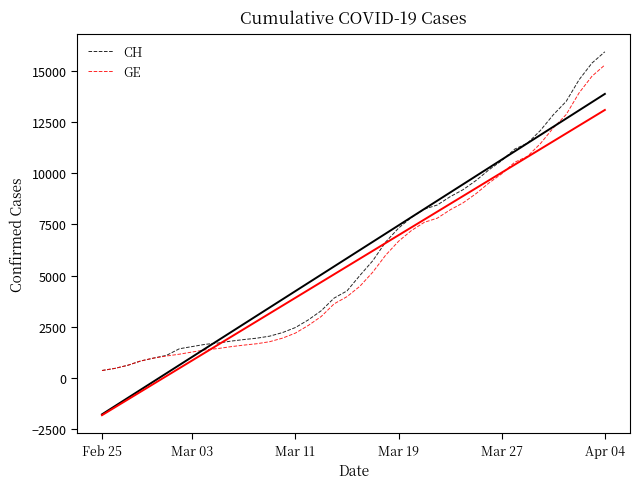

What is the highest value of the CH series?

15926